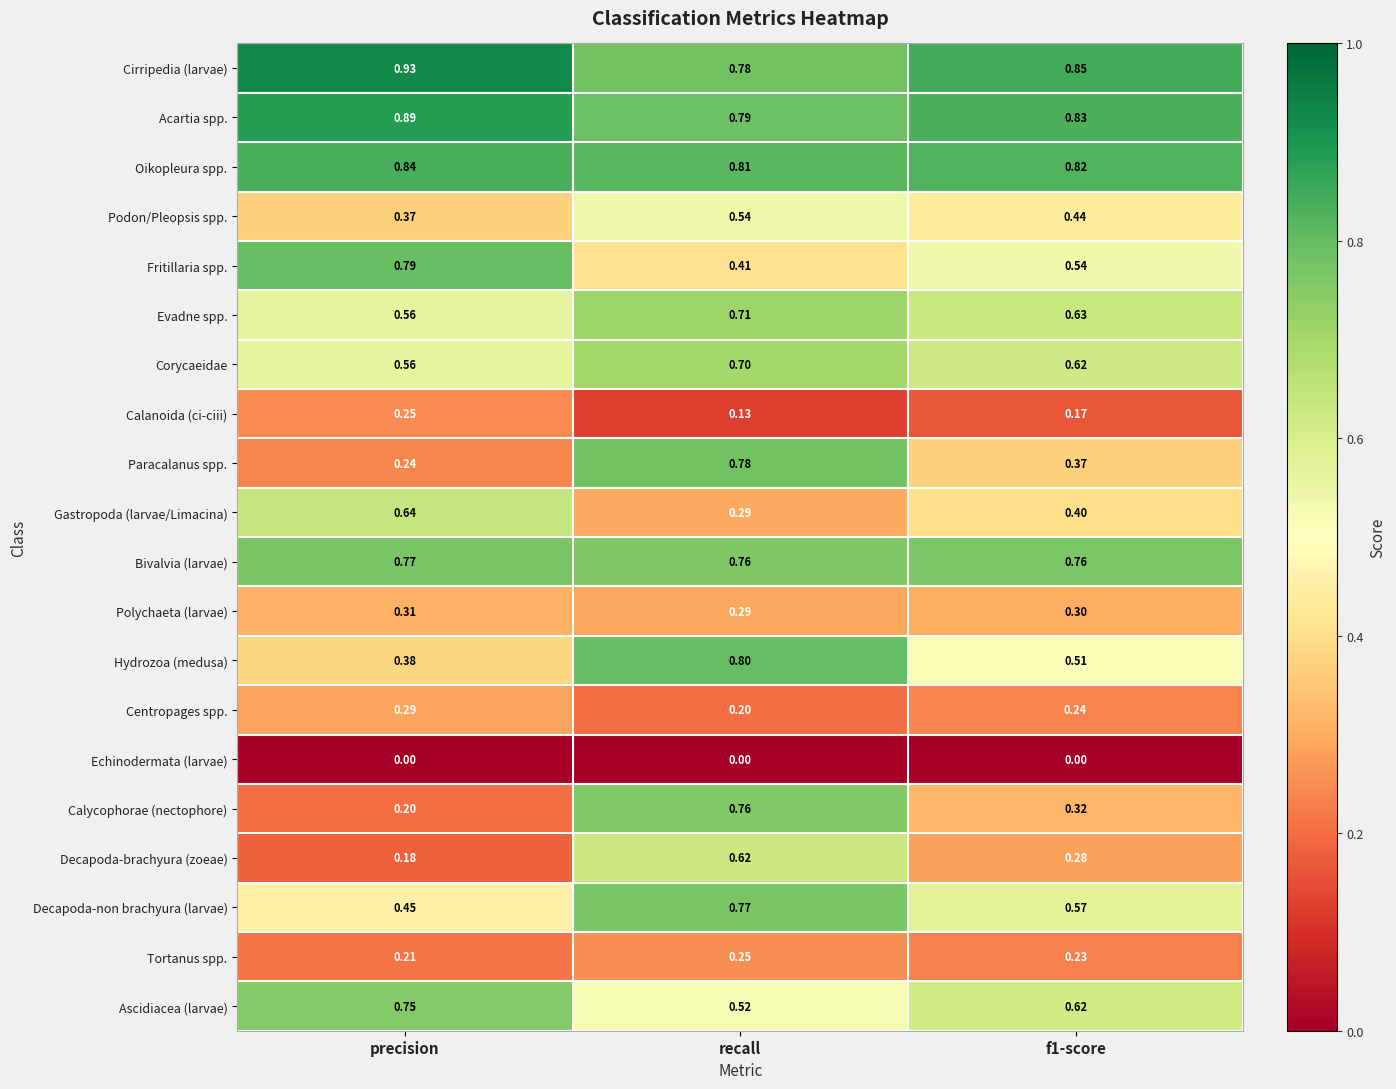

Where is Hydrozoa (medusa) nearest to the value 0?

precision